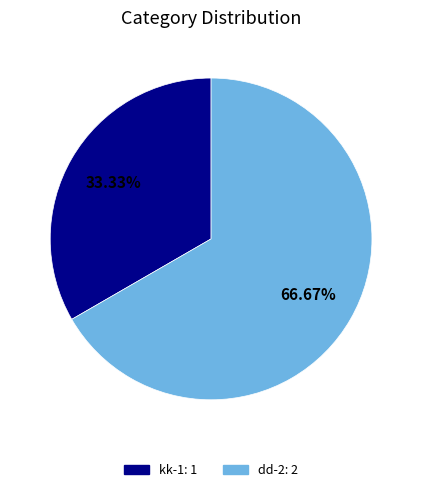

To the nearest percent, what portion does kk-1 represent?

33%